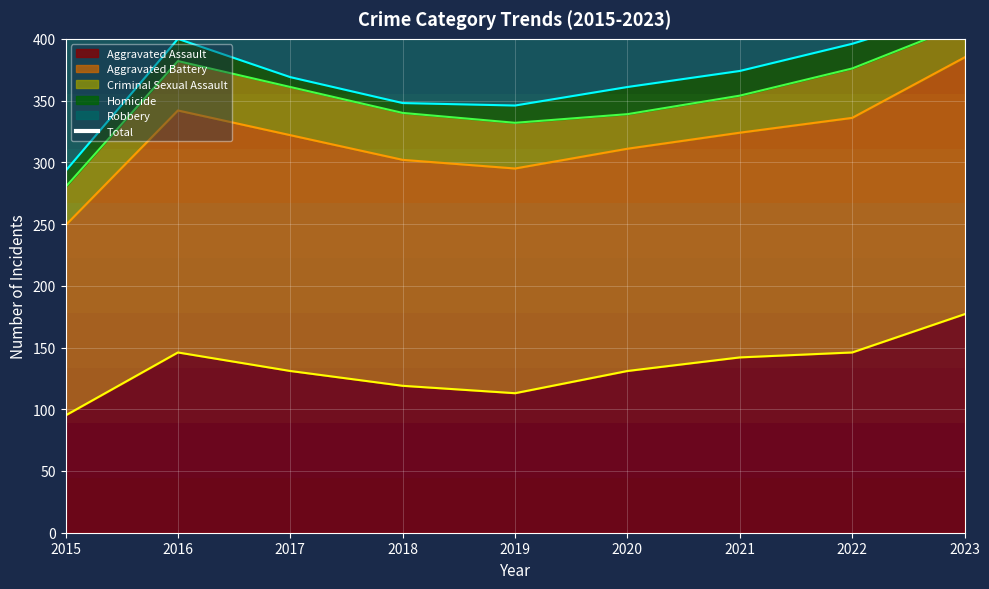

True or false: the data shows 838 at 2022.

False